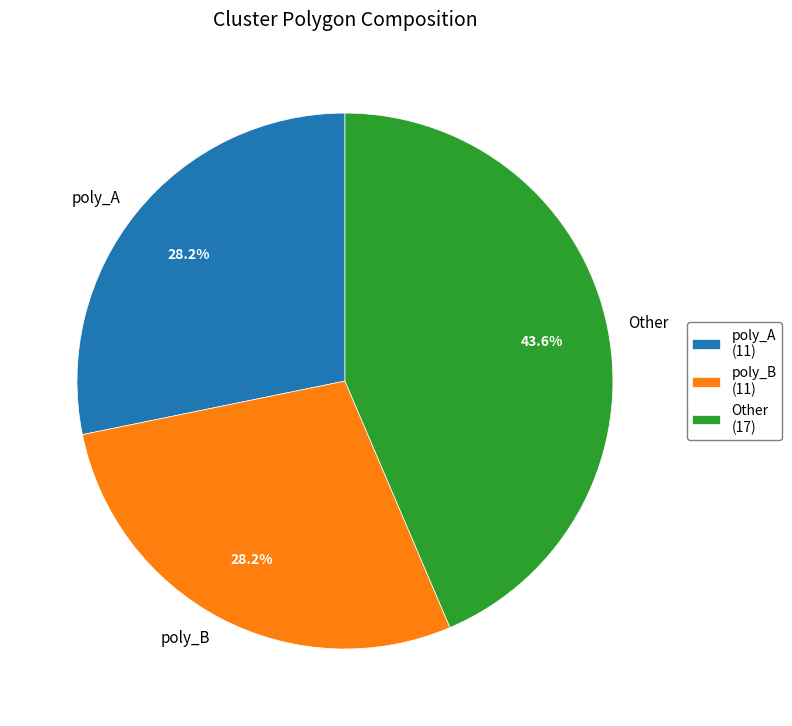

What percentage is NOT represented by Other?

56.4%